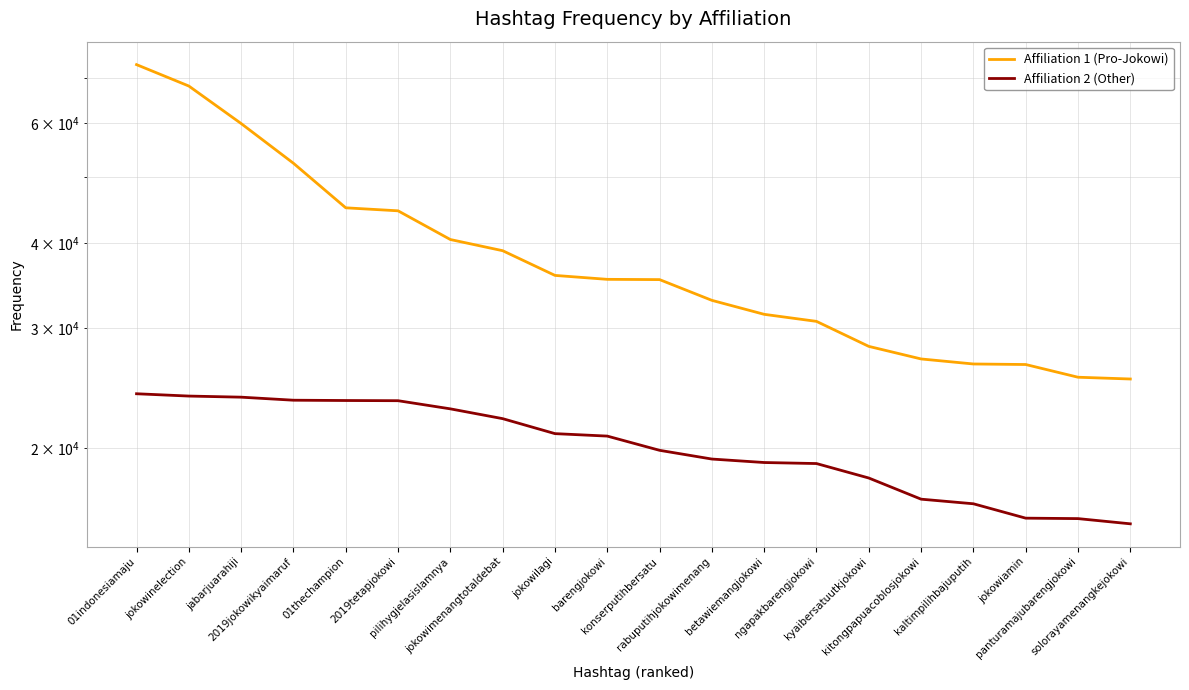

What is the difference between the maximum and minimum values in the Affiliation 1 (Pro-Jokowi) series?

47889